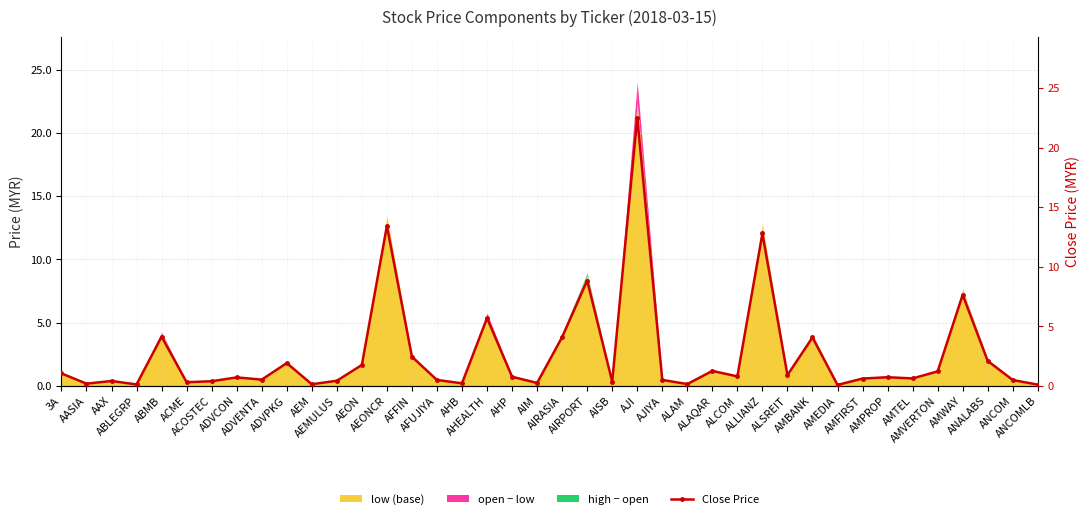

What is the change in value from ACME to ADVCON?

+0.4